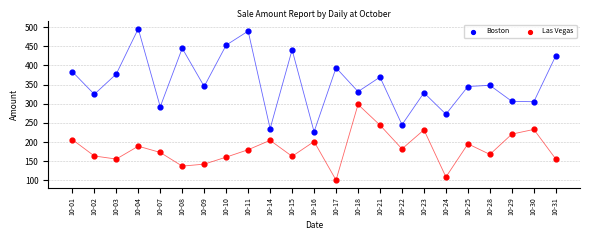

Across all data points, what is the range of Y values (max minus min)?

394.9